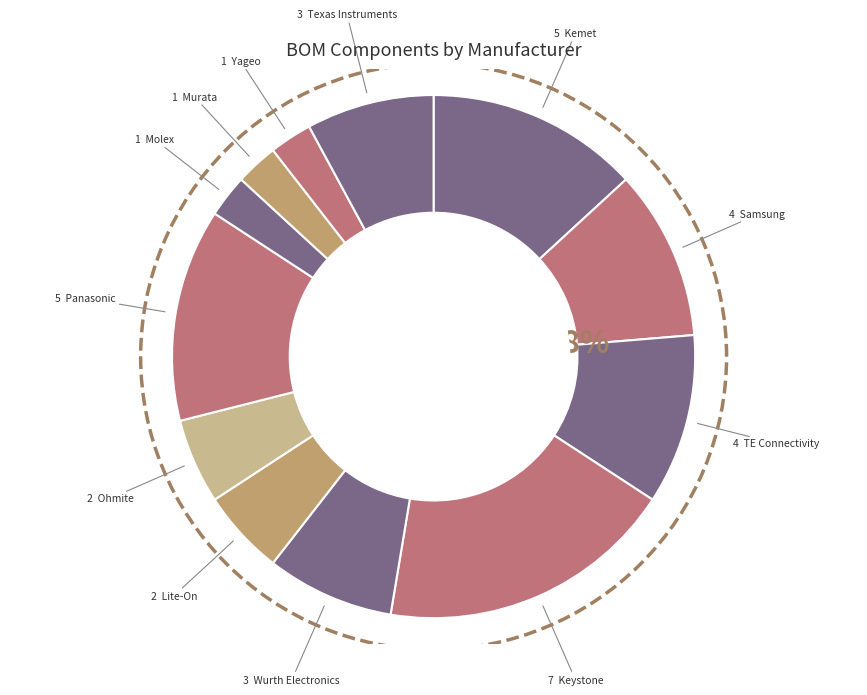

Is there any slice that represents more than half of the pie?

No